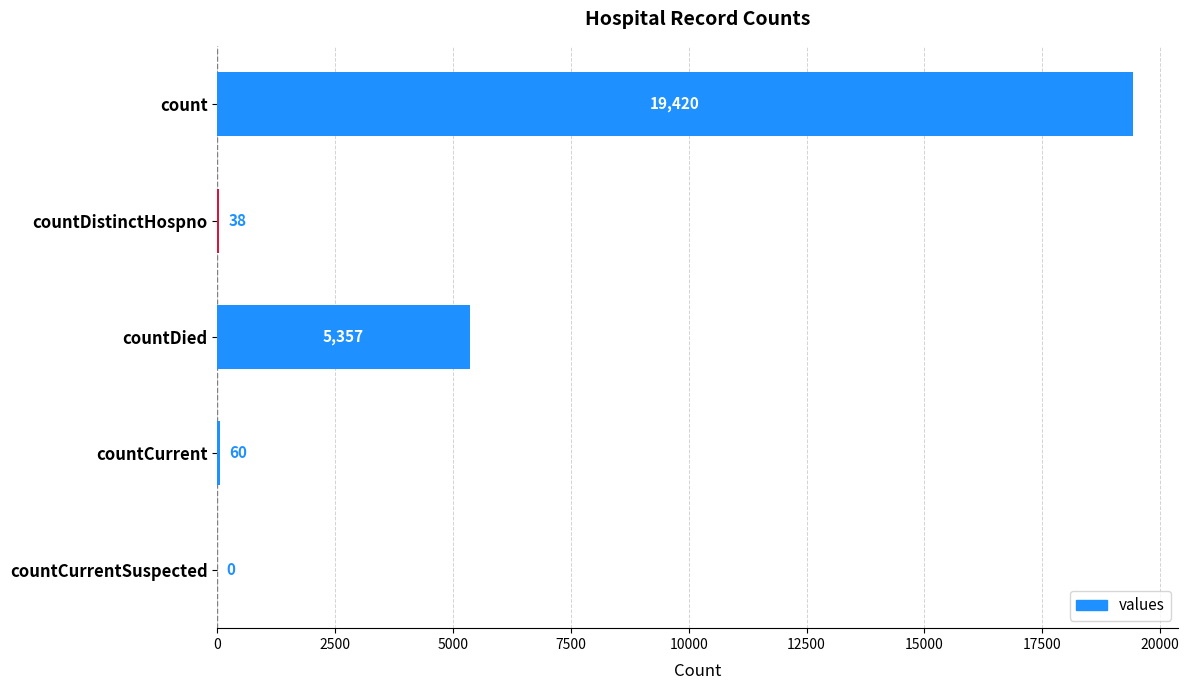

Reading bottom to top, transcribe all the data shown in this chart.

countCurrentSuspected=0	countCurrent=60	countDied=5357	countDistinctHospno=38	count=19420